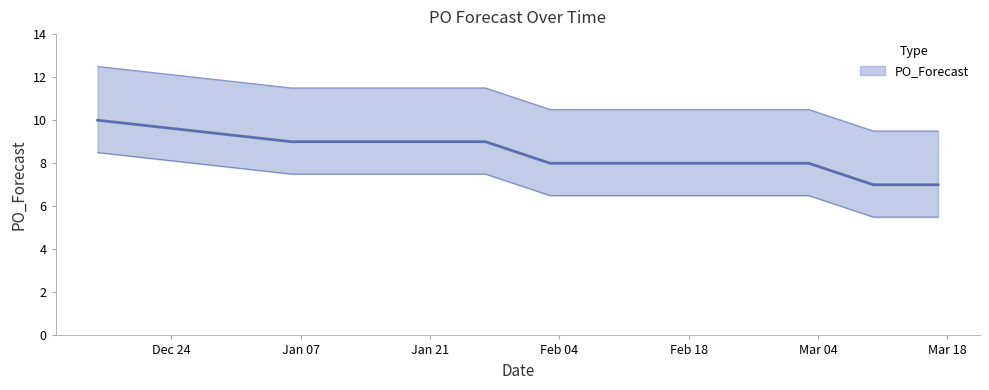

What is the ratio of the value at 2025-03-10 to the value at 2024-12-16?

0.7